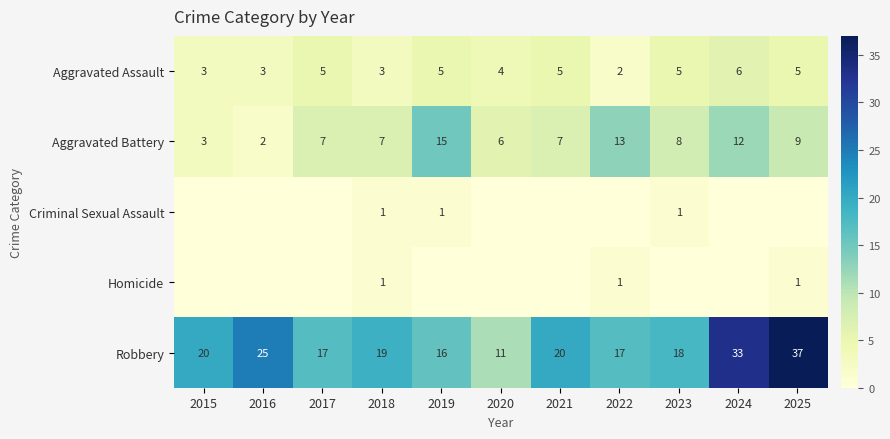

Is the value of Aggravated Assault at 2018 greater than the value of Aggravated Battery at 2016?

Yes